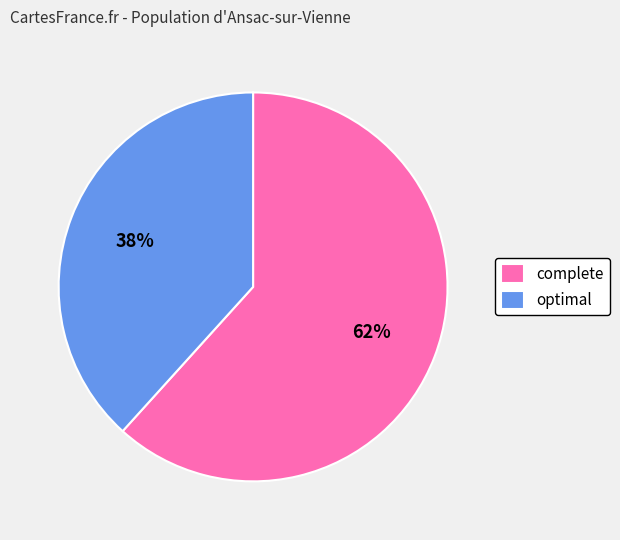

Do complete and optimal together represent more than half of the pie?

Yes